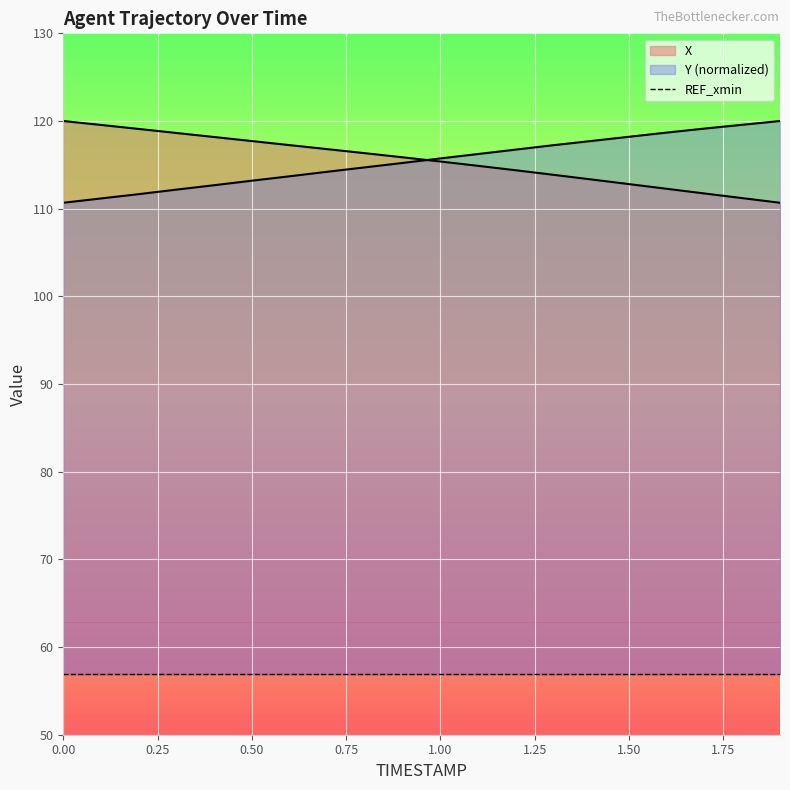

True or false: Y has a value of 110.7 at 0.0.

True